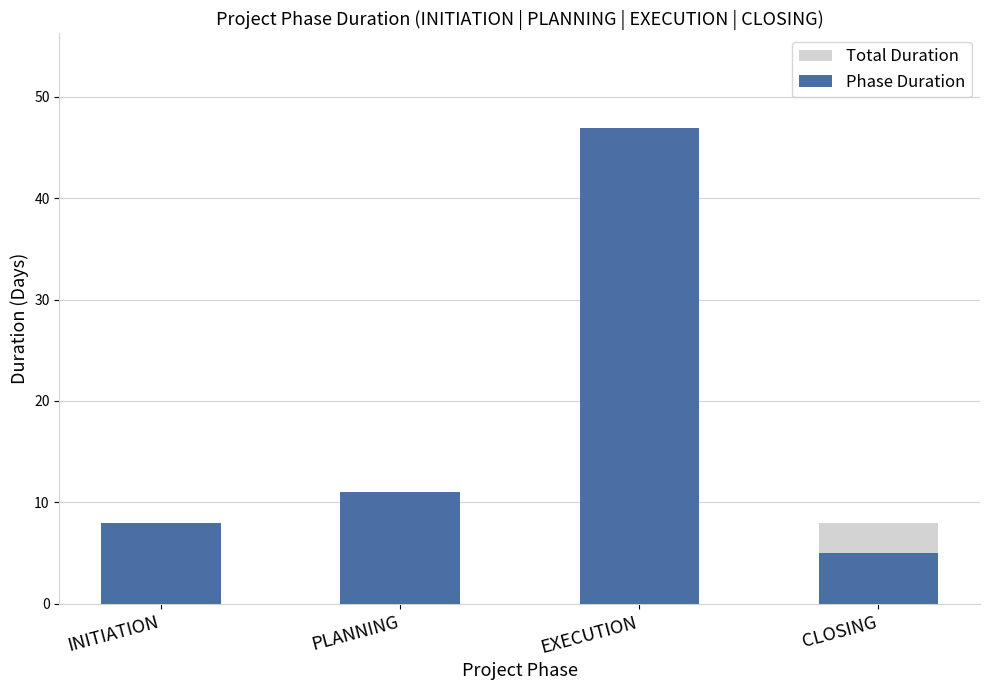

Which series has the largest range (max minus min)?

Phase Duration